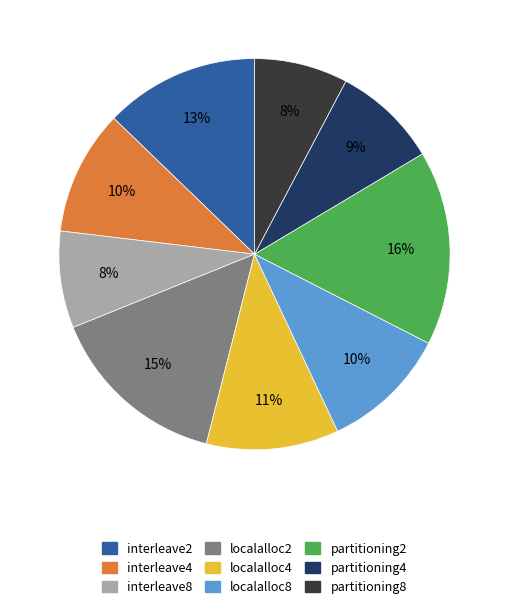

To the nearest percent, what is the combined percentage of interleave2 and partitioning2?

29%